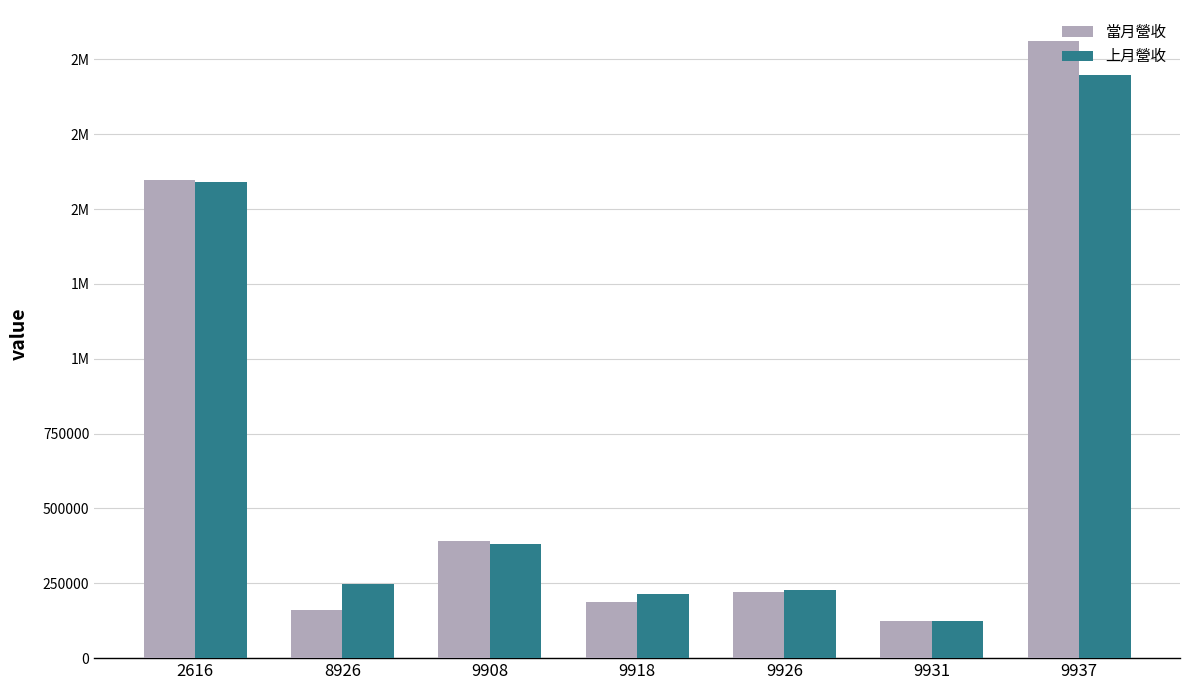

Are the bars grouped side by side (vs. stacked)?

Yes